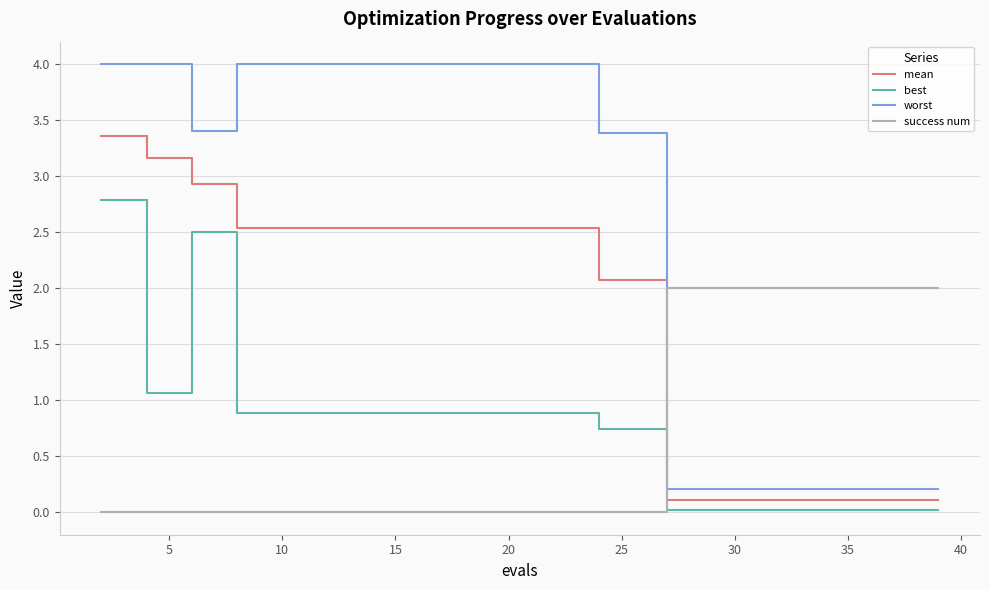

Which series has the largest total across all categories?

worst